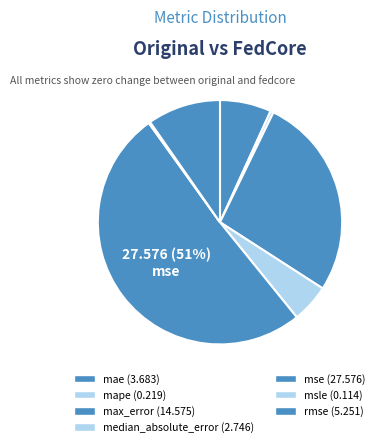

What is the smallest slice in the pie chart?

msle